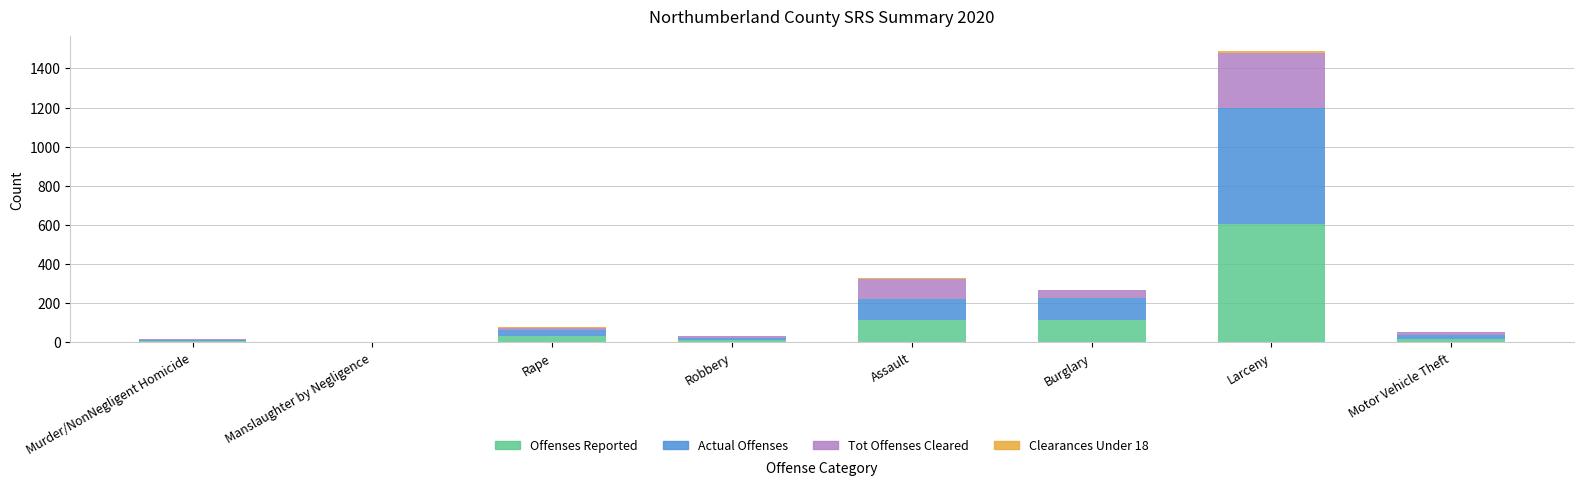

At which category is the sum across all series the highest?

Larceny